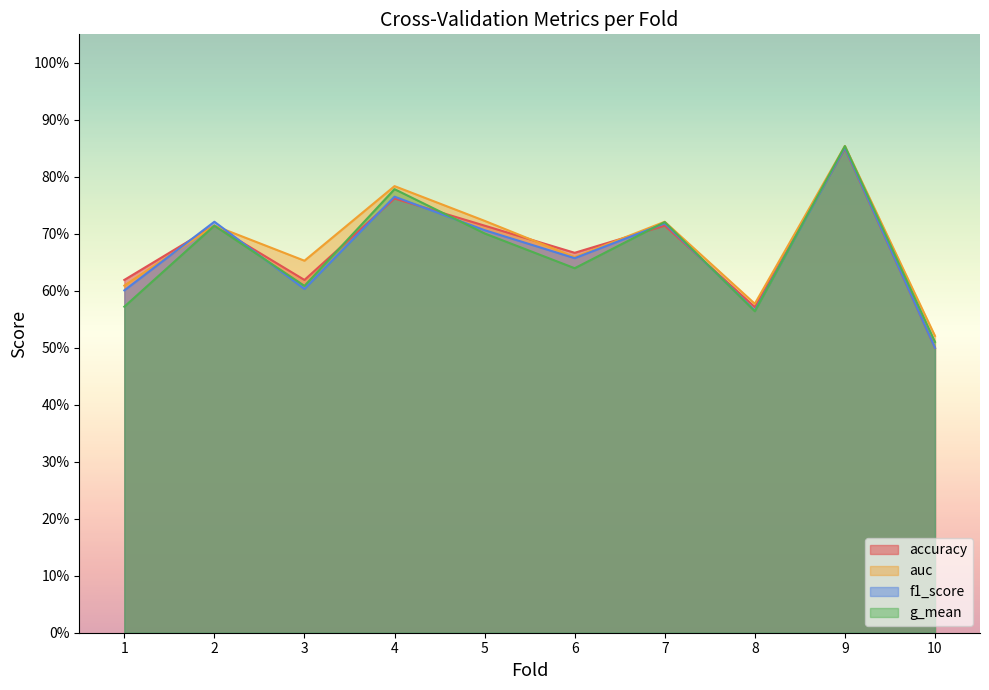

What is the difference between the second highest and minimum values in the f1_score series?

0.3